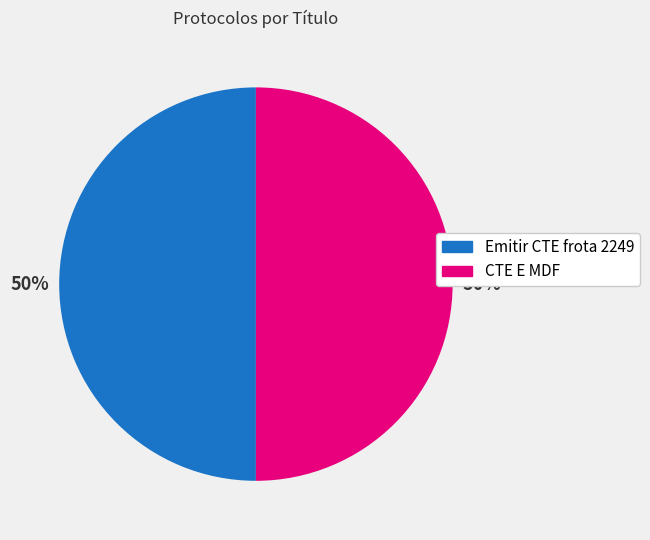

How many slices are in this pie chart?

2